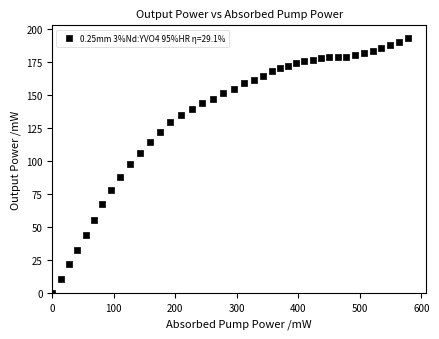

What is the range of Y values (max minus min)?

193.3